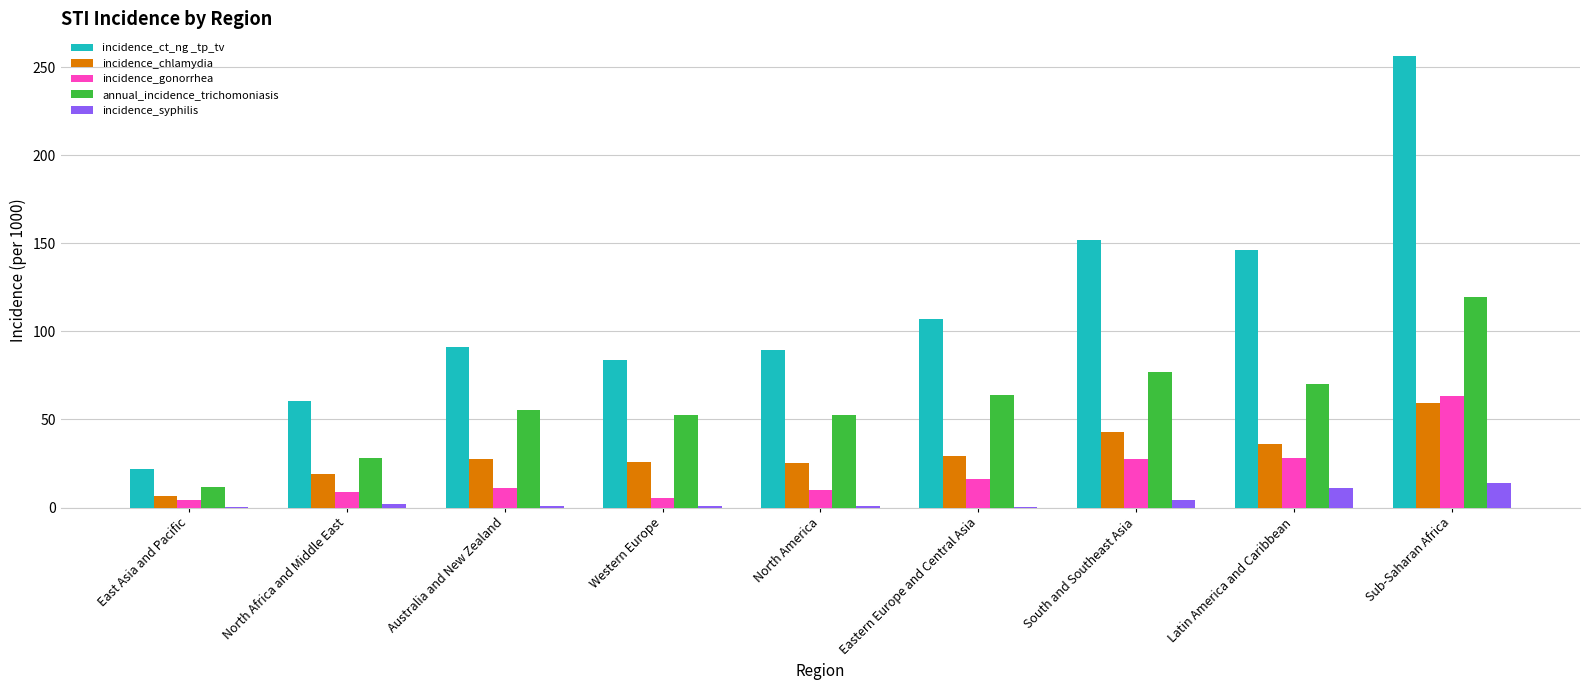

How many groups of bars are there?

9